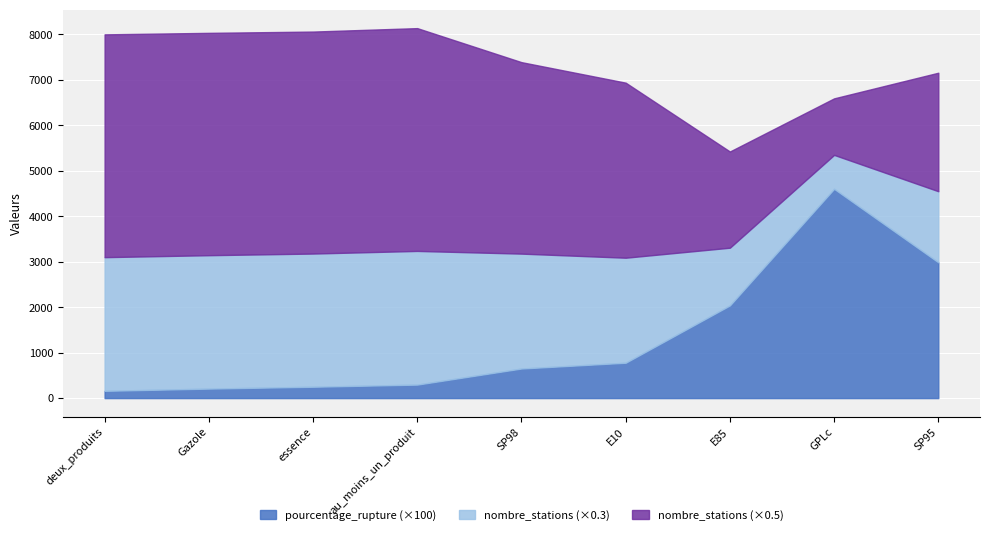

The pourcentage_rupture (×100) series shows 297.0 at au_moins_un_produit. True or false?

True